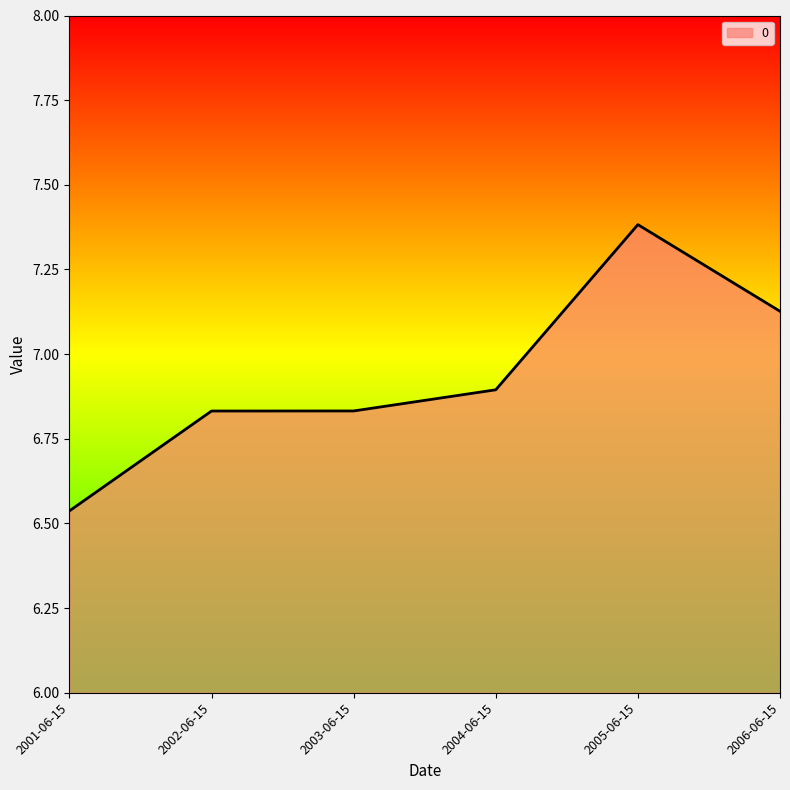

How many lines are shown in the chart?

1